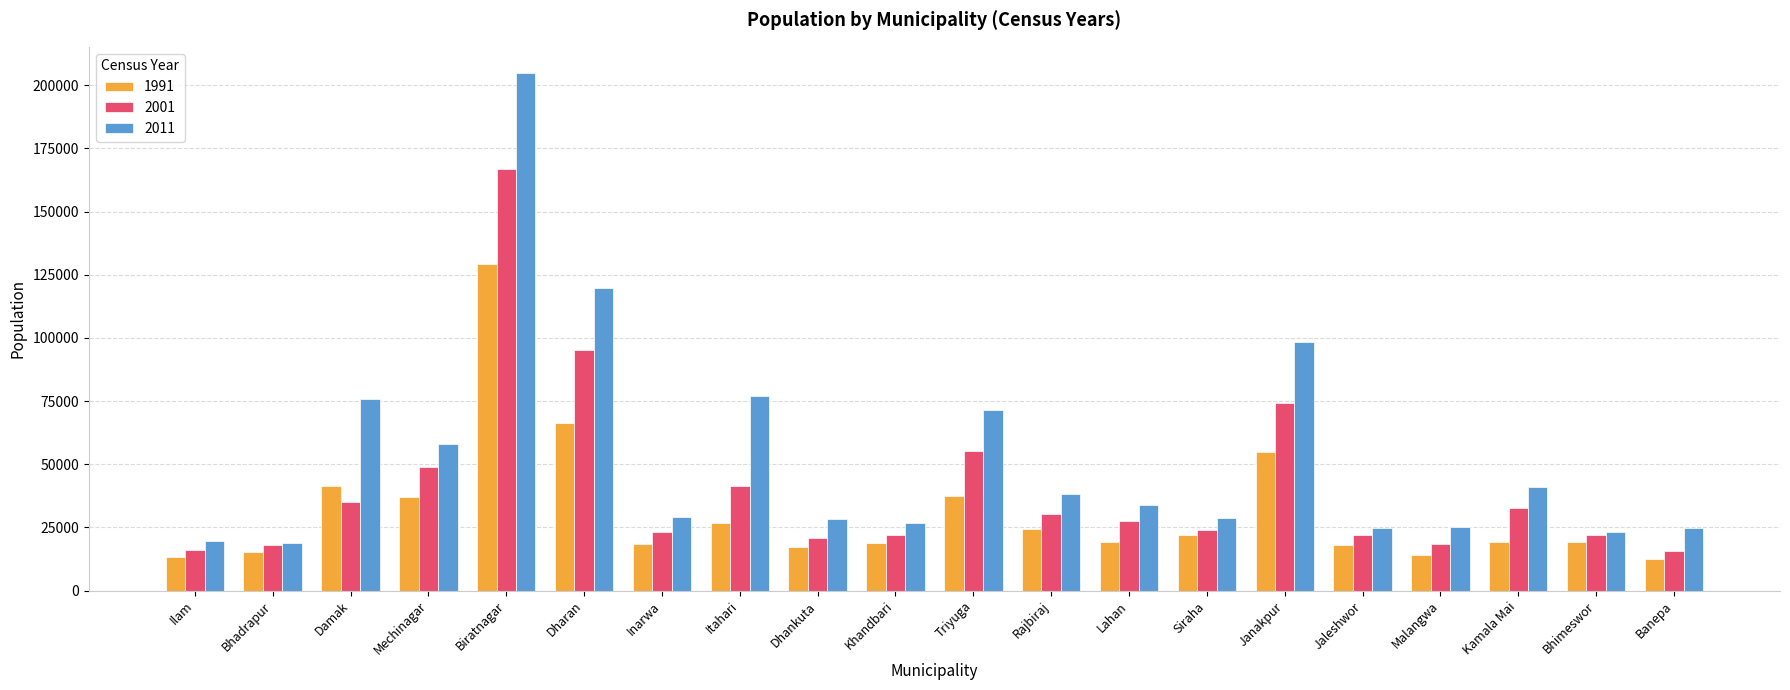

What is the maximum value shown in the chart?

204949